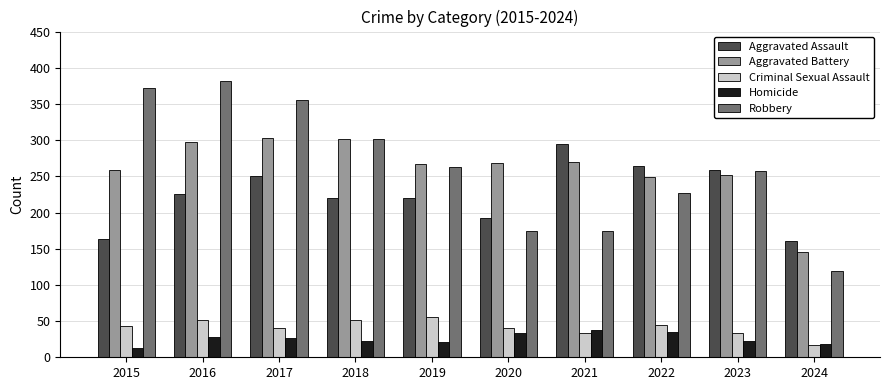

What are all the series names shown in the legend?

Aggravated Assault, Aggravated Battery, Criminal Sexual Assault, Homicide, Robbery